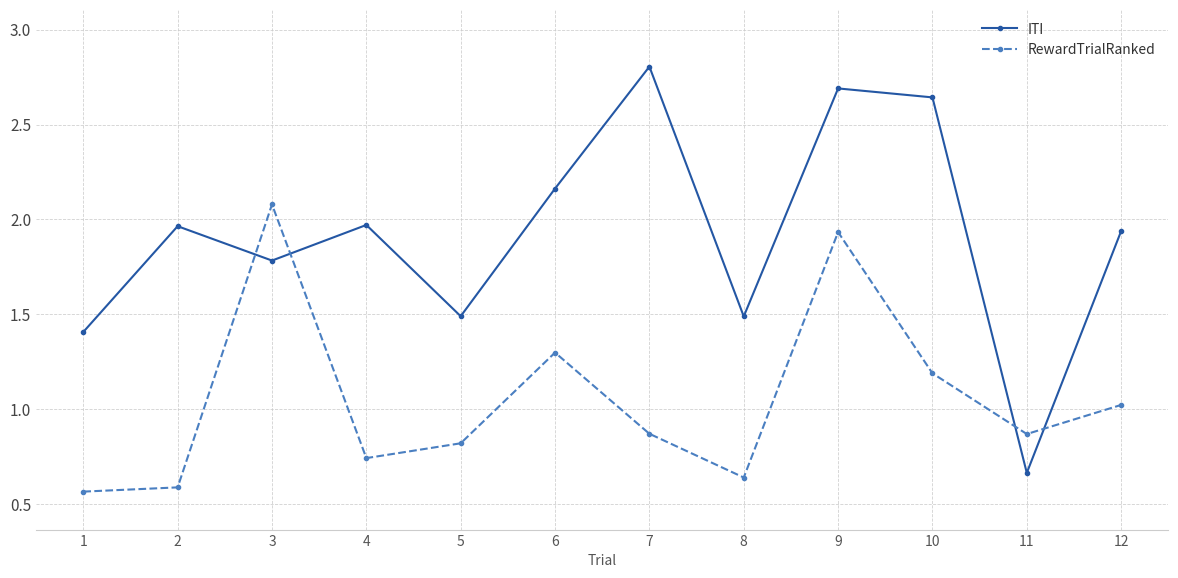

Which series has the largest total across all categories?

ITI